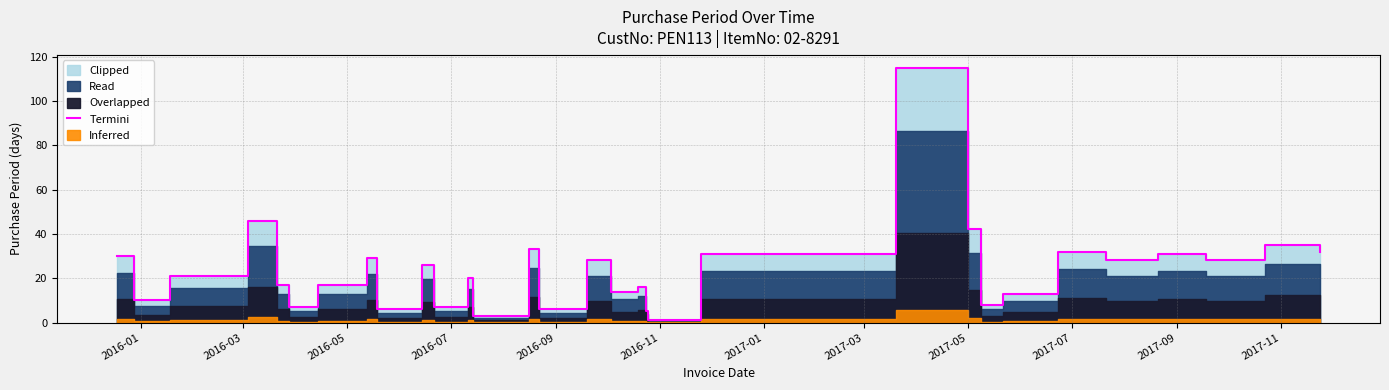

What is the value of the 18th point from the left?

16